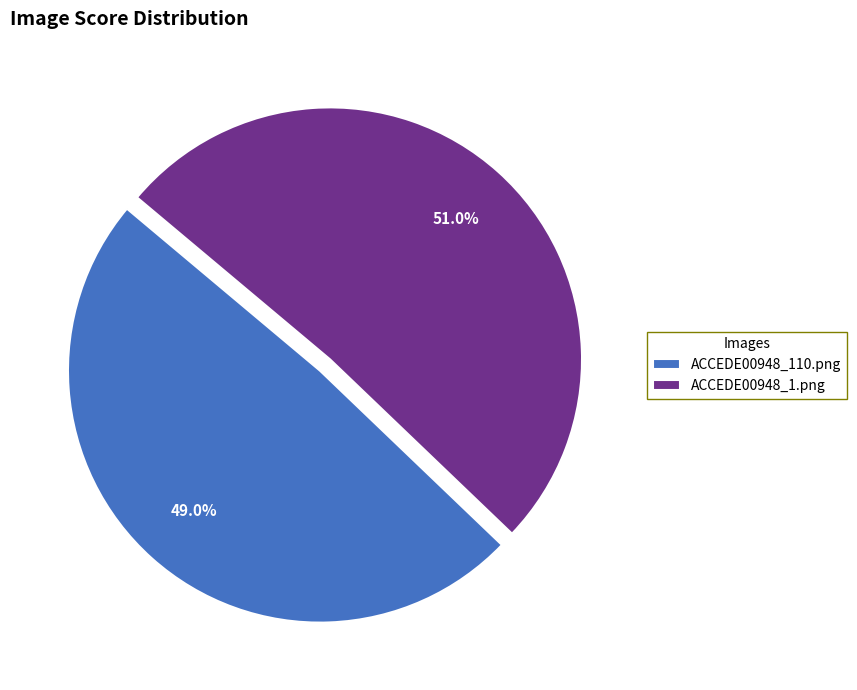

Count the number of slices in the pie.

2